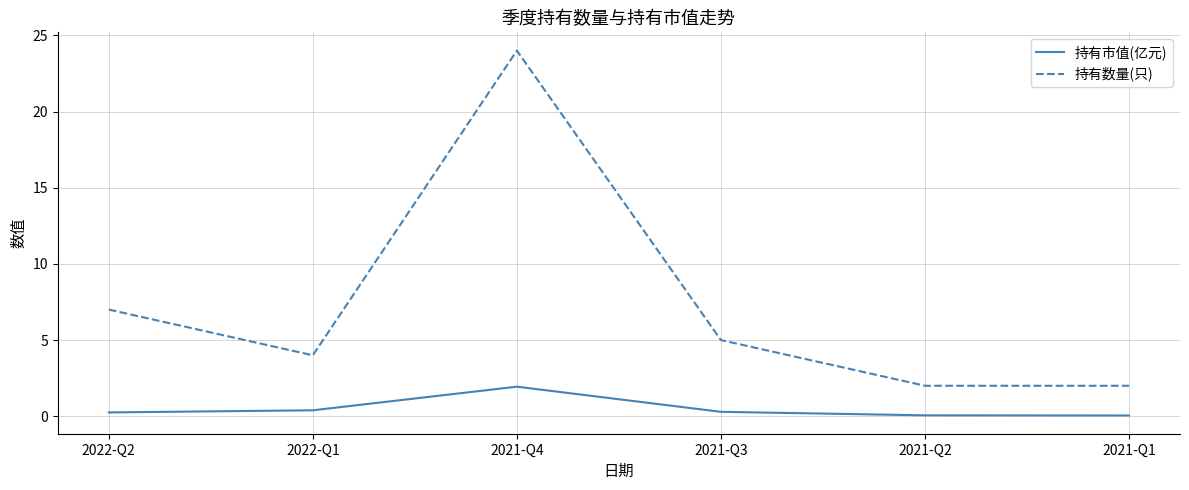

What are all the series names shown in the legend?

持有市值(亿元), 持有数量(只)